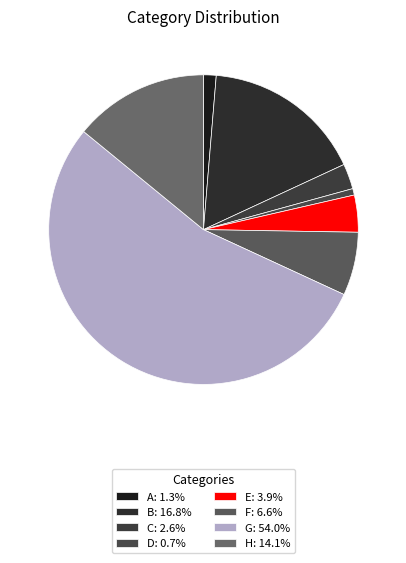

Does G account for over 50% of the chart?

Yes